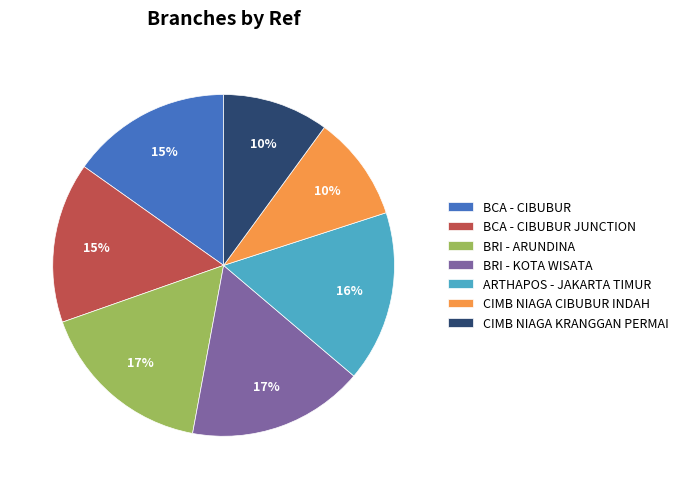

True or false: CIMB NIAGA KRANGGAN PERMAI accounts for 10% of the total.

True